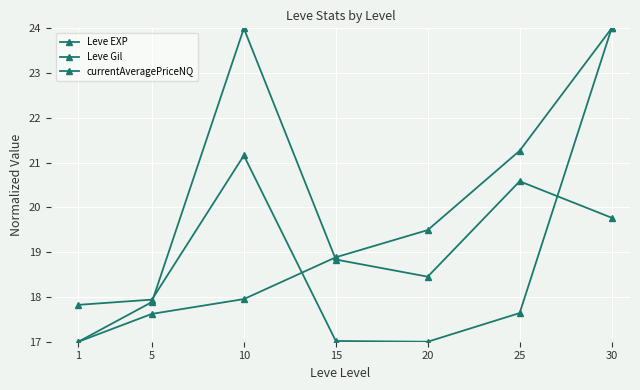

At which category does the chart reach its minimum across all series?

1